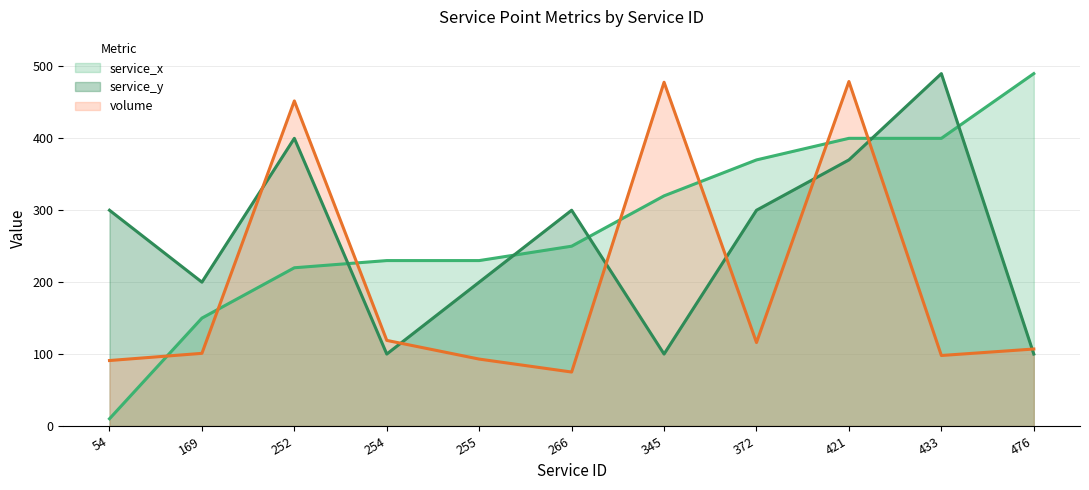

How many times do volume and service_x cross each other?

7